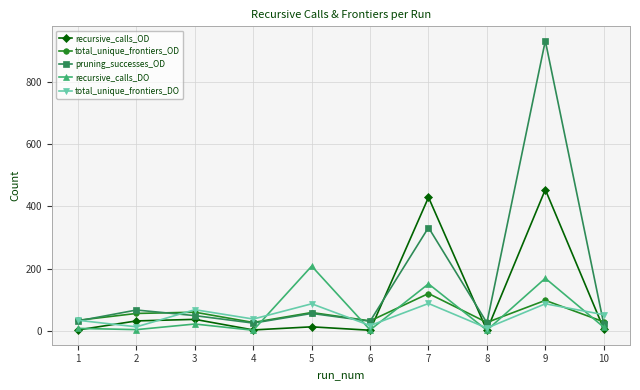

What is the highest value of the recursive_calls_DO series?

208